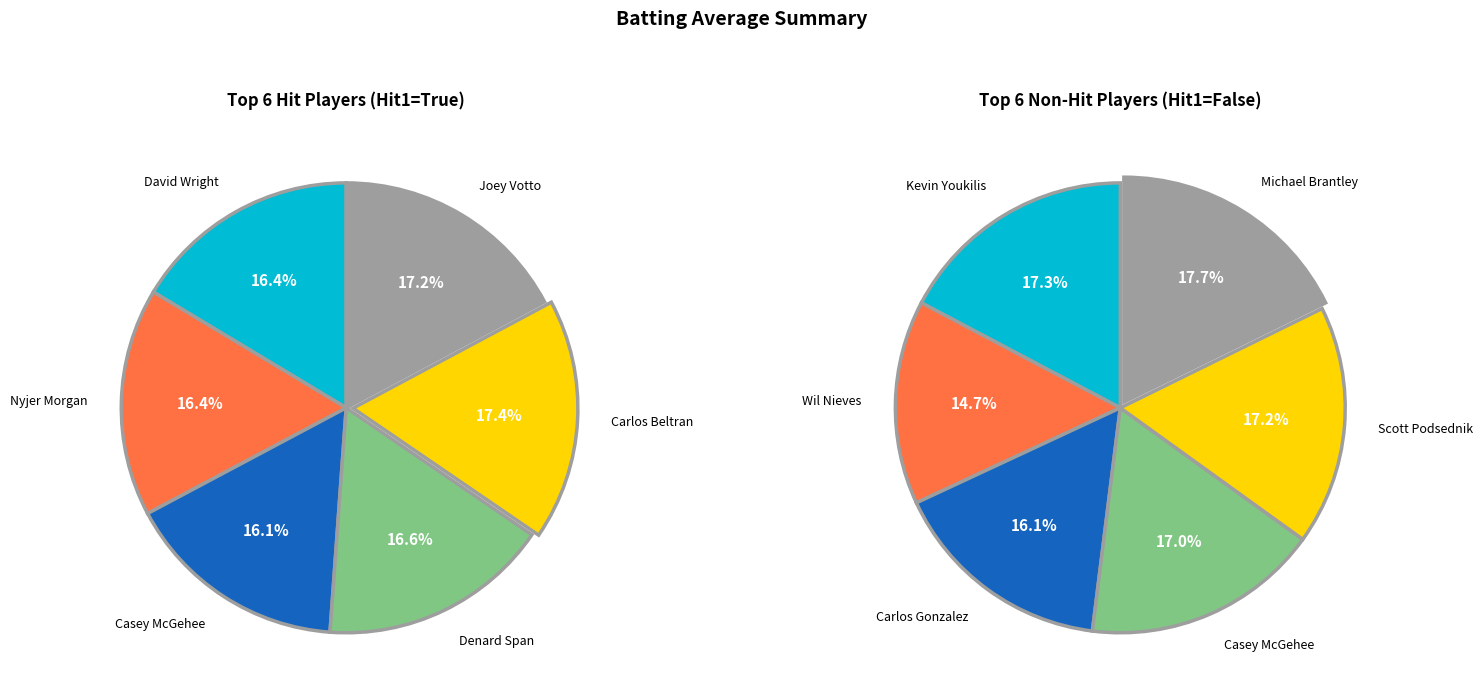

Does values_false account for over 50% of the chart?

No